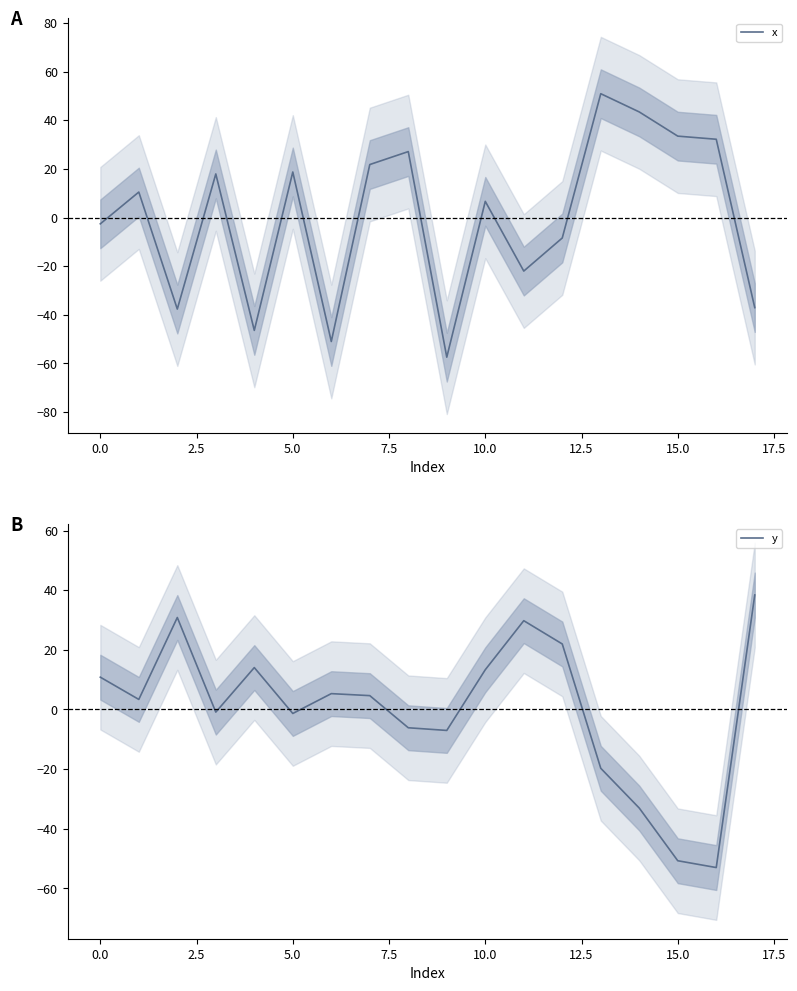

What is the minimum value shown in the chart?

-57.4